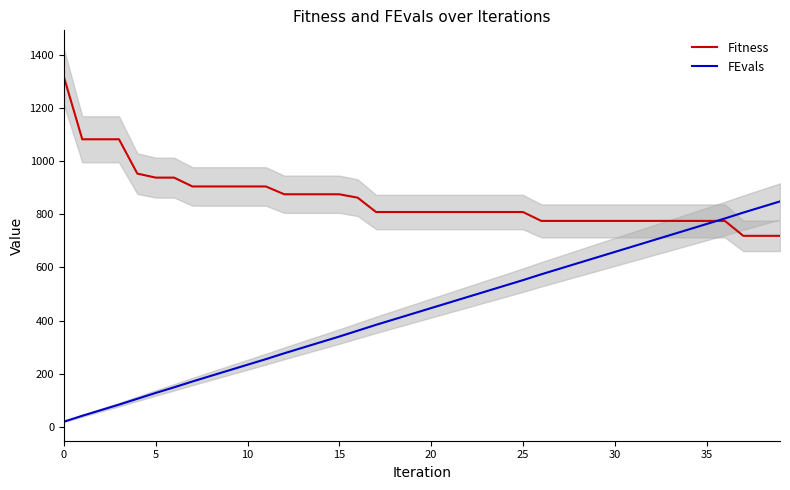

What are all the series names shown in the legend?

Fitness, FEvals